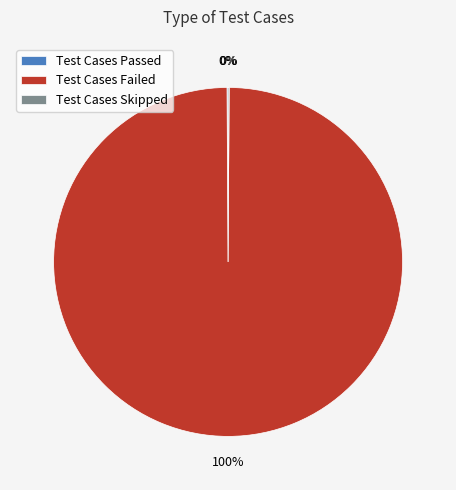

The Test Cases Failed slice represents 100% of the pie. True or false?

True